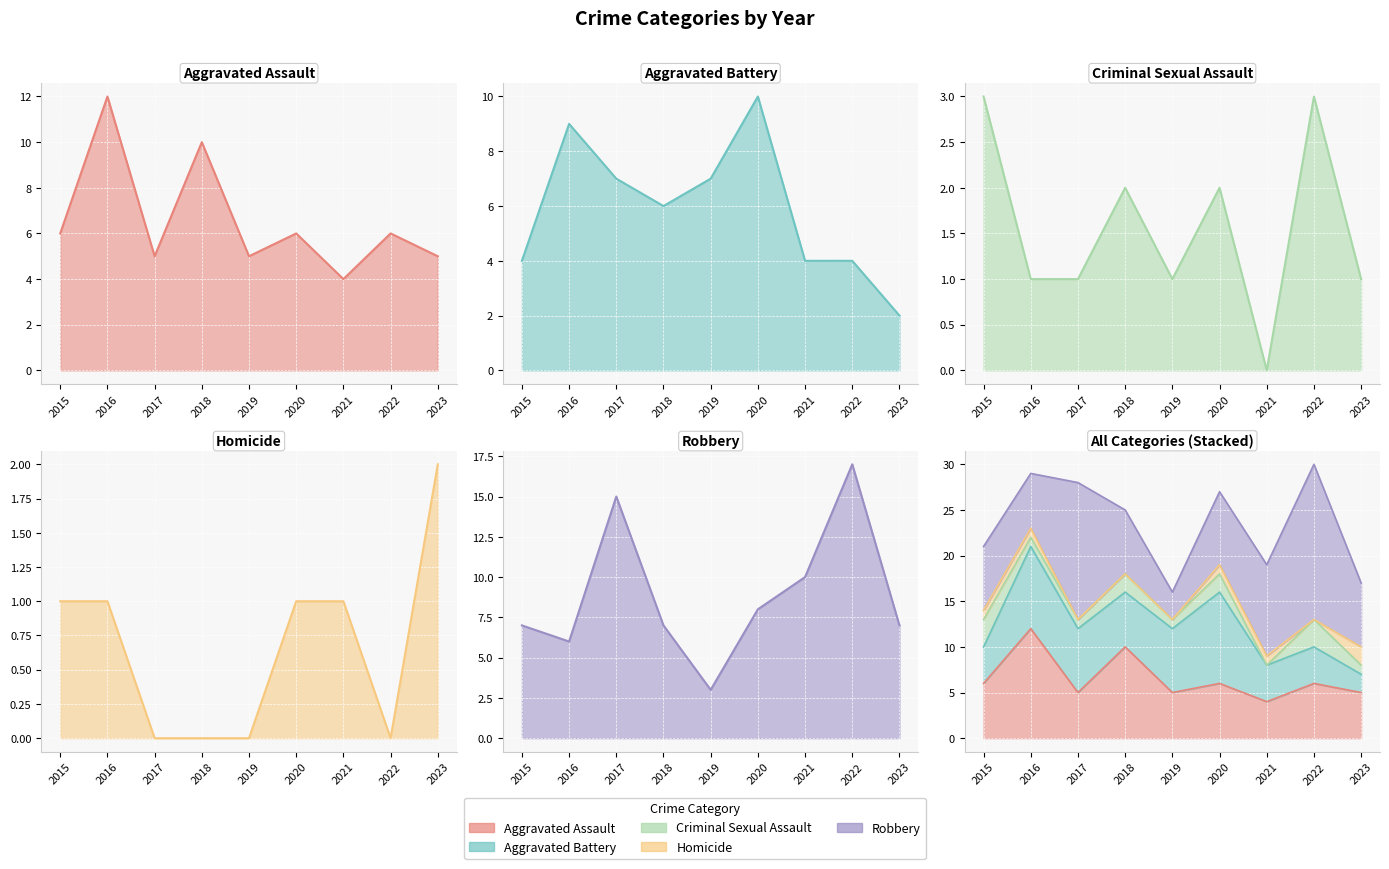

What is the sum of the Robbery values at 2020 and 2017?

23